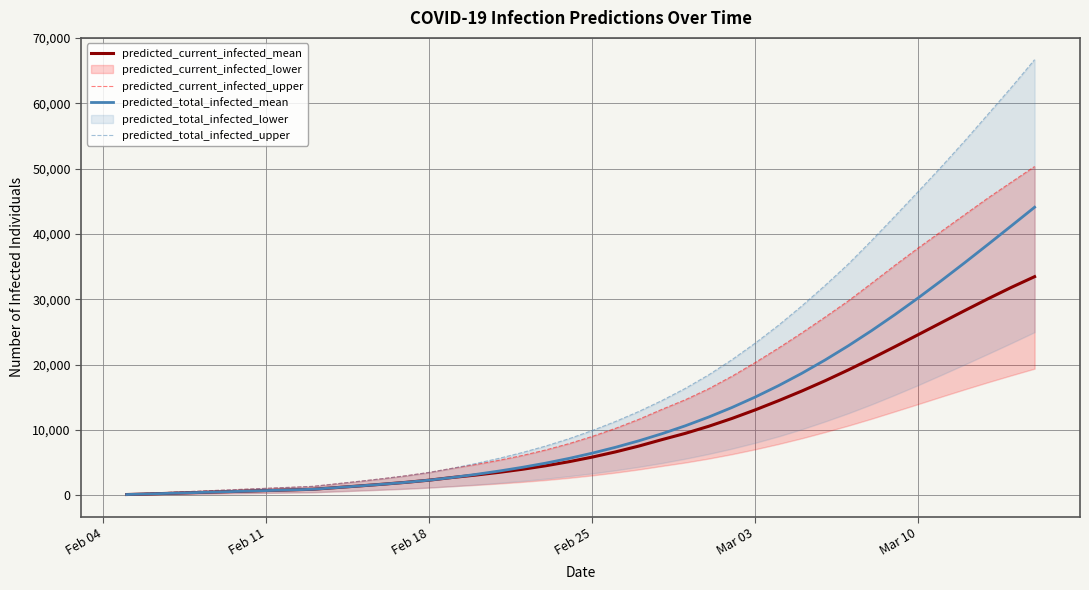

The value of predicted_current_infected_mean at Mar 10 is 43720. True or false?

False